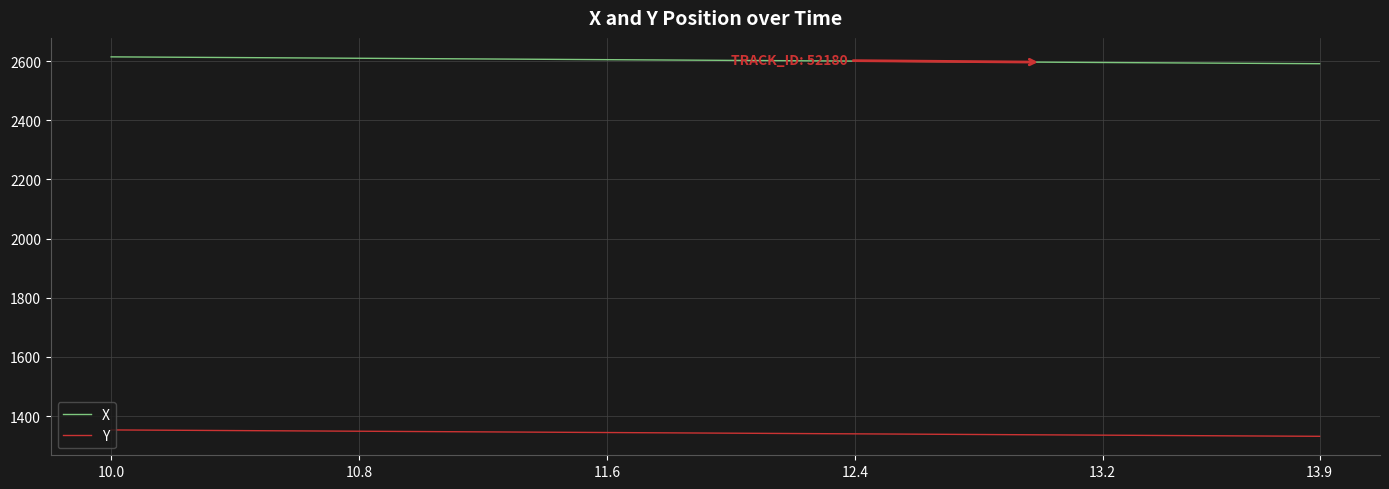

True or false: Y and X intersect in this chart.

False